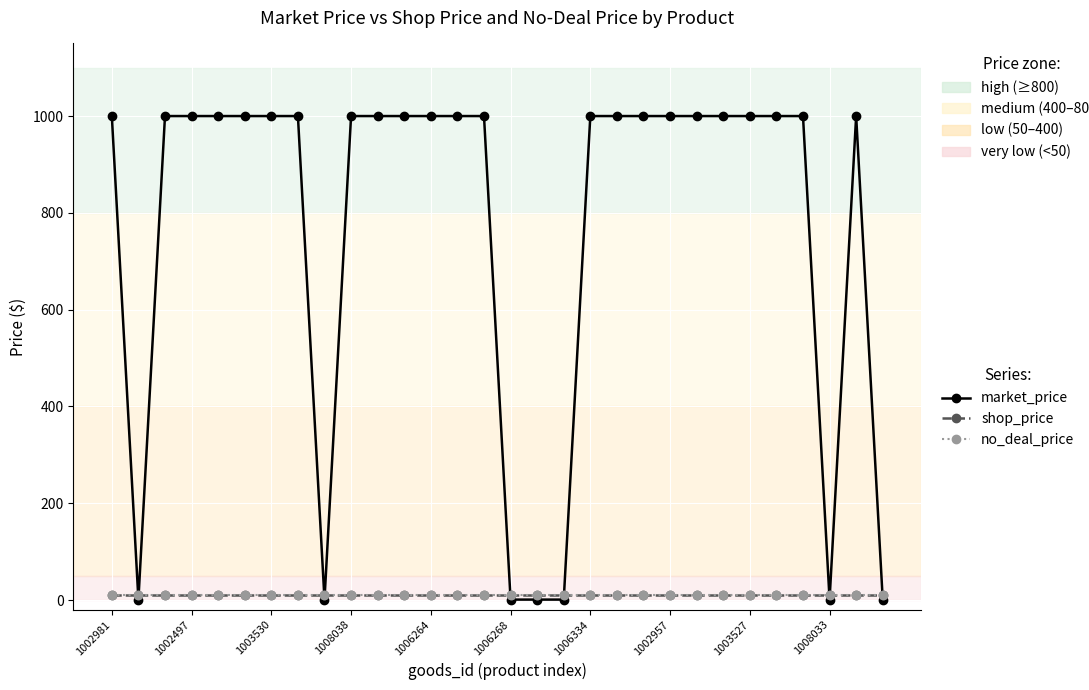

True or false: shop_price and no_deal_price intersect in this chart.

False